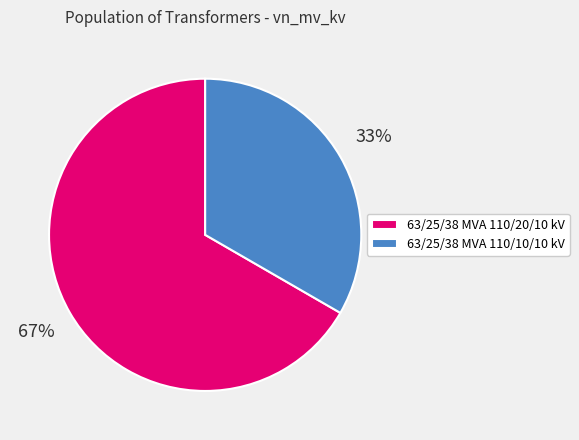

How many slices are in this pie chart?

2